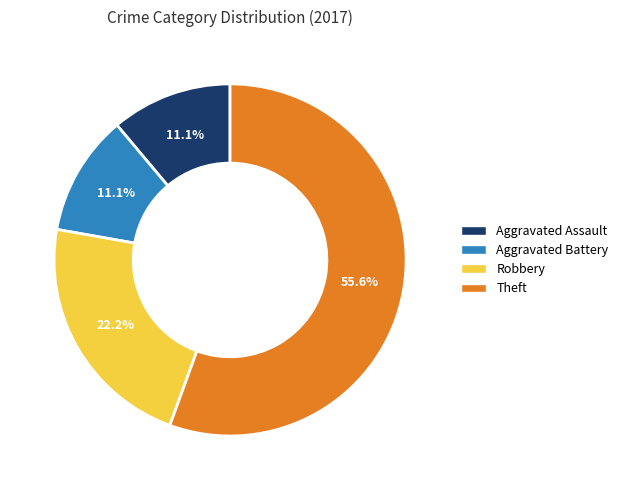

Is there any slice that represents more than half of the pie?

Yes